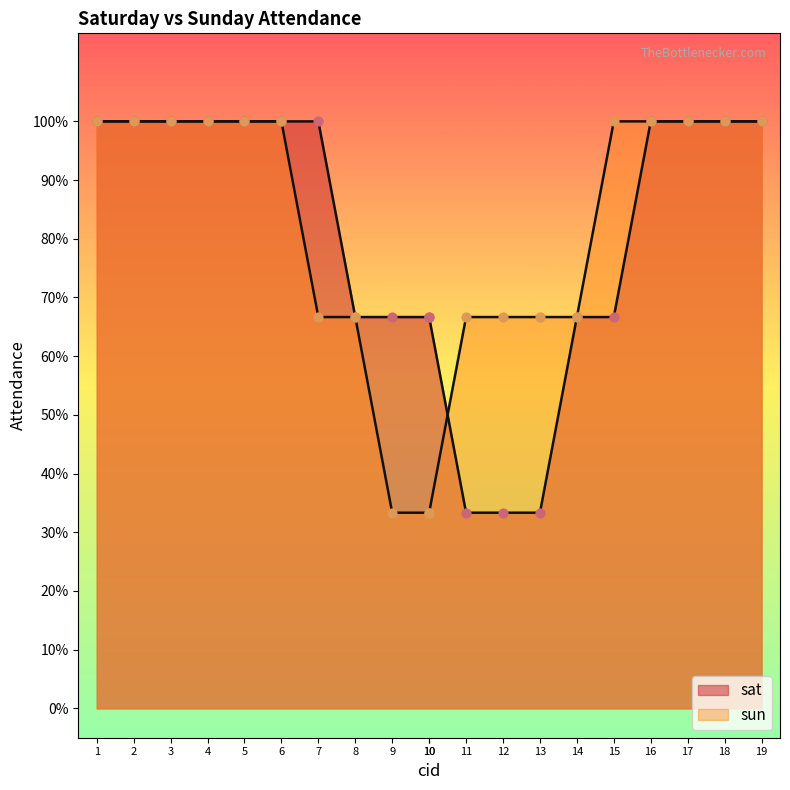

Which series contains the highest Y value?

sat